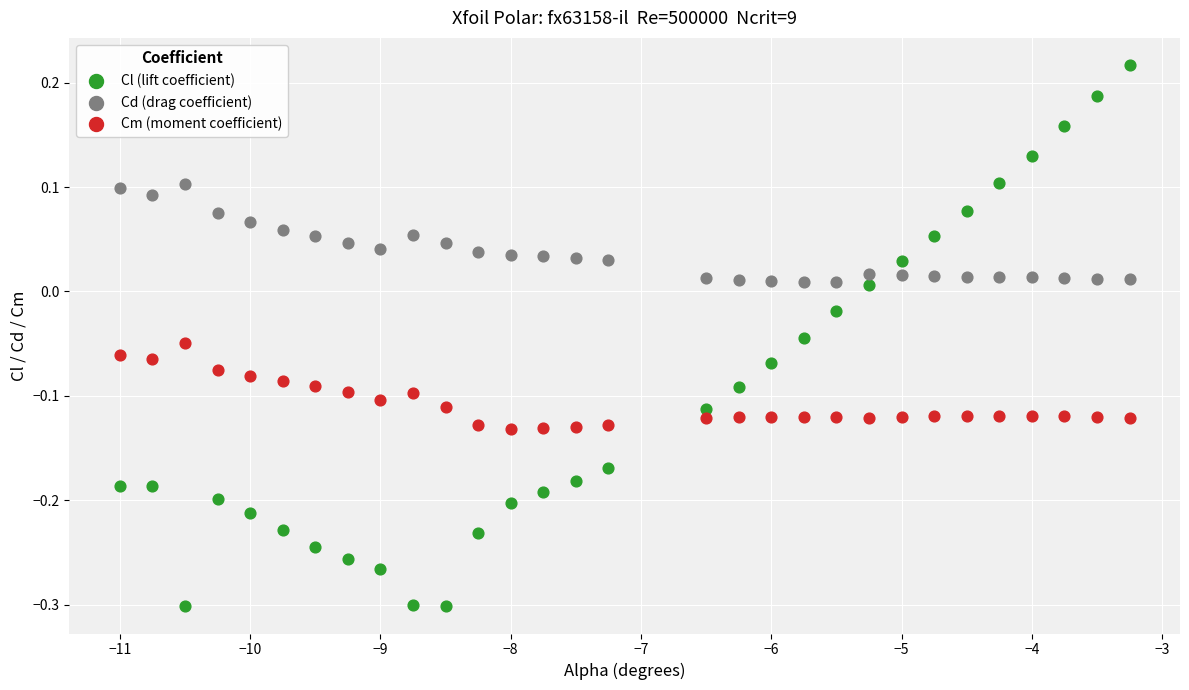

What are all the series names shown in the legend?

Cl (lift coefficient), Cd (drag coefficient), Cm (moment coefficient)